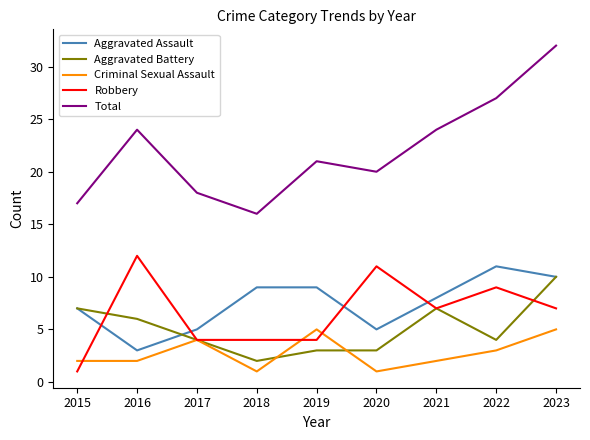

Count the number of categories in the chart.

9